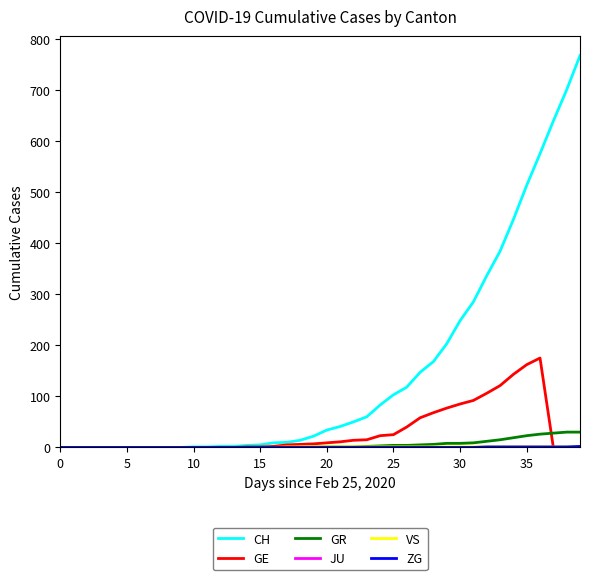

What is the sum of all CH values?

5970